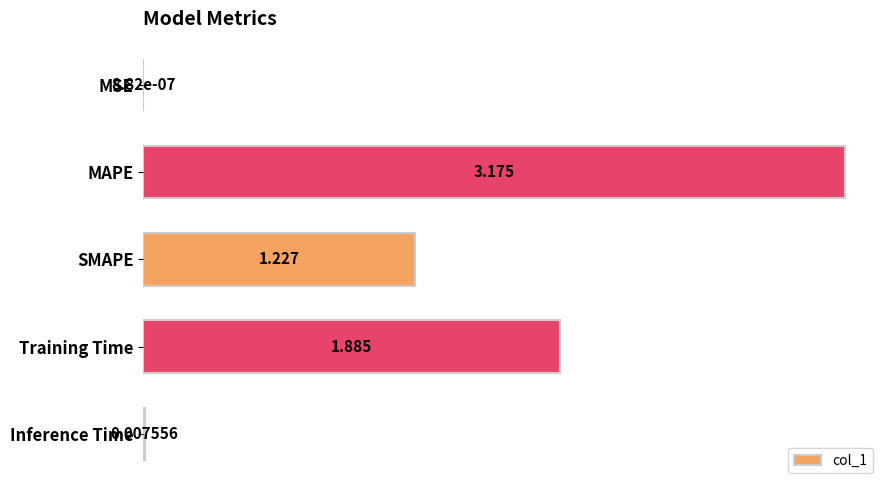

Which has a higher value, MAPE or Training Time?

MAPE